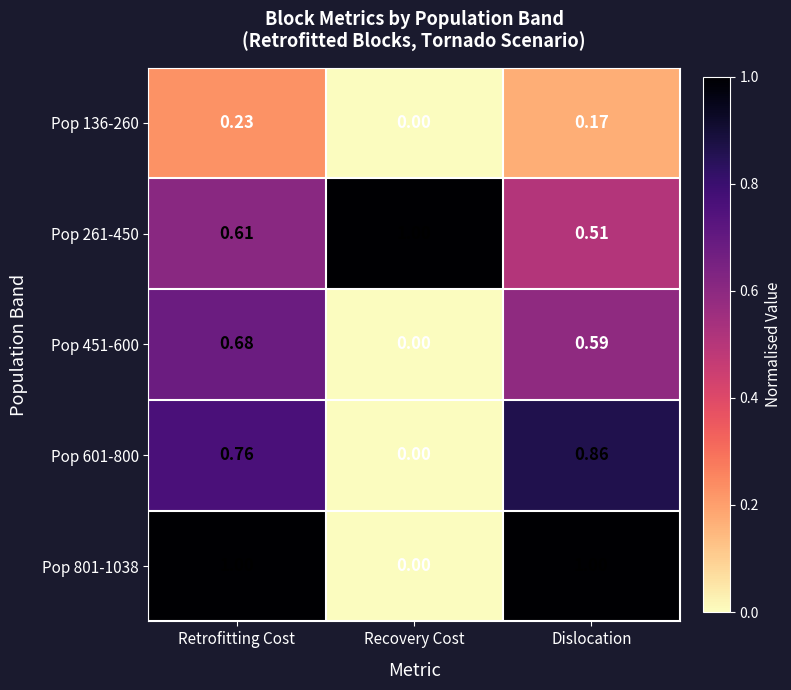

At which category does the chart reach its minimum across all series?

Recovery Cost